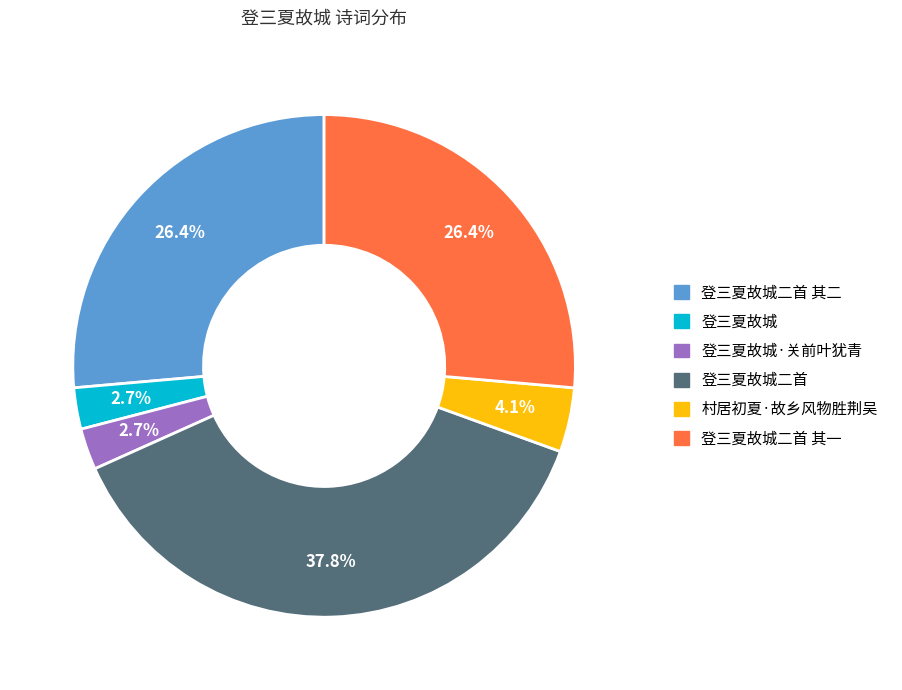

Is there any slice that represents more than half of the pie?

No